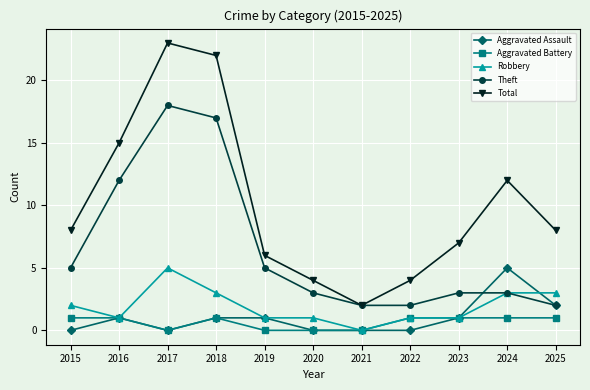

Reading left to right, extract all data points from this chart.

Aggravated Assault: 0	1	0	1	1	0	0	0	1	5	2
Aggravated Battery: 1	1	0	1	0	0	0	1	1	1	1
Robbery: 2	1	5	3	1	1	0	1	1	3	3
Theft: 5	12	18	17	5	3	2	2	3	3	2
Total: 8	15	23	22	6	4	2	4	7	12	8